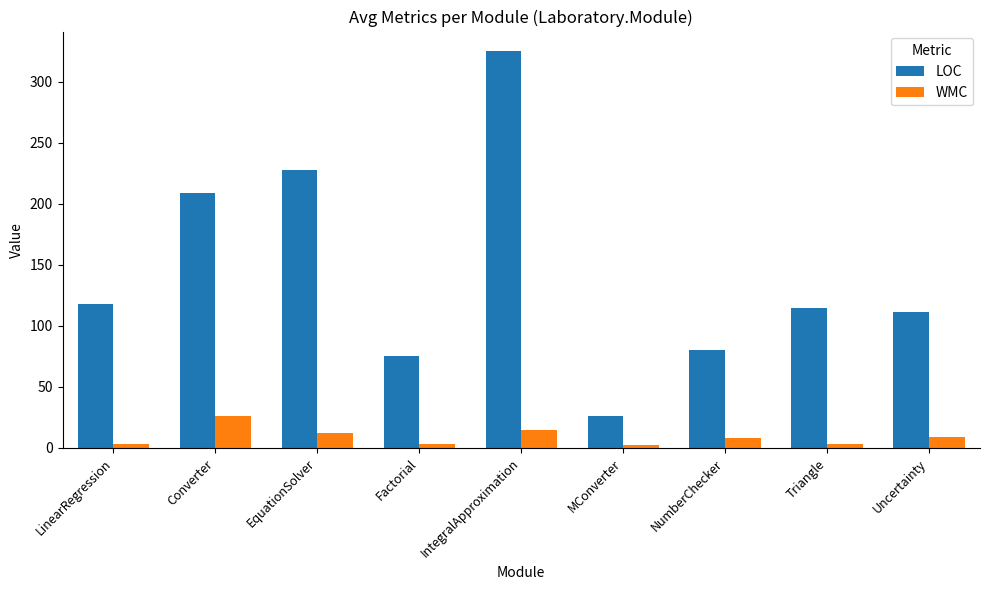

Which series has the largest total across all categories?

LOC